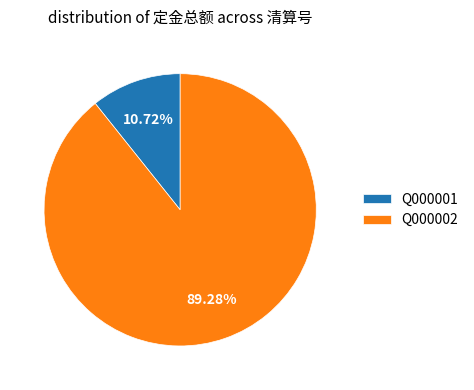

True or false: Q000001 accounts for 16% of the total.

False